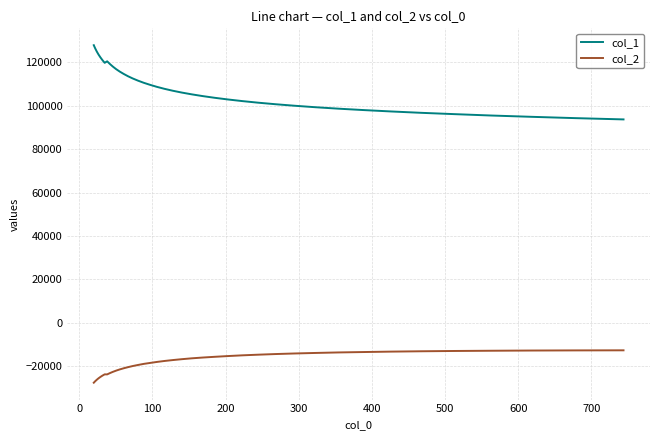

What is the smallest value displayed?

-27713.3